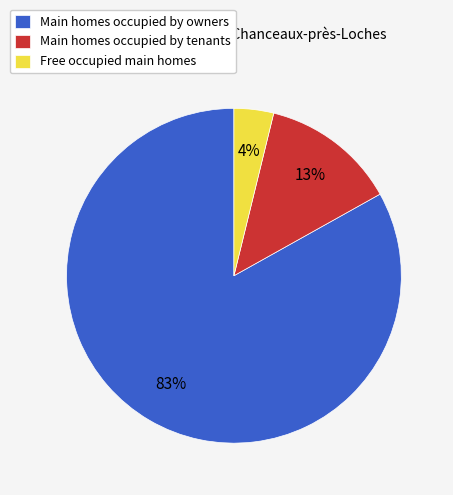

Do Main homes occupied by tenants and Main homes occupied by owners together represent more than half of the pie?

Yes